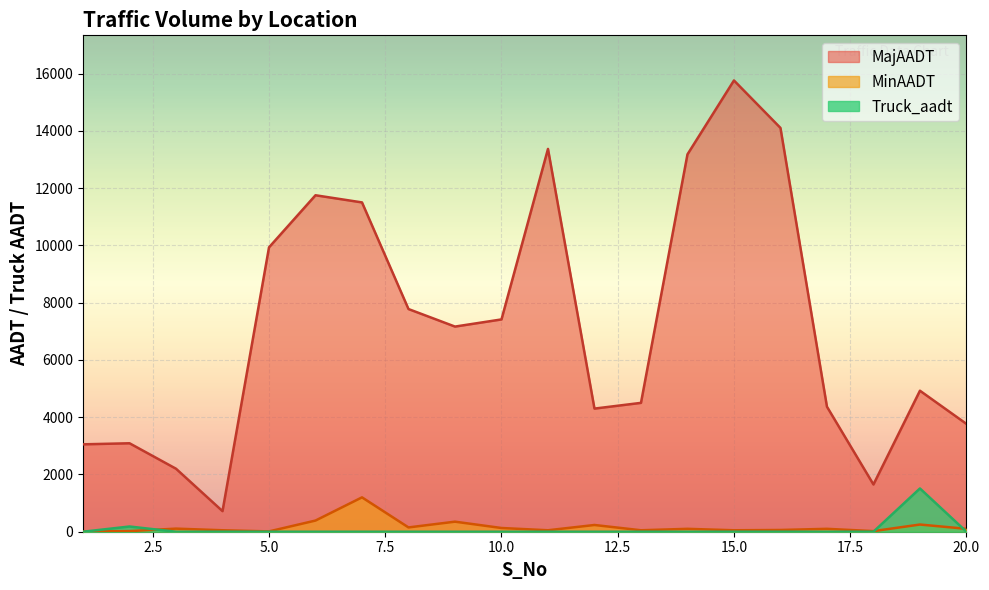

The Truck_aadt series shows 0.0 at 11. True or false?

True